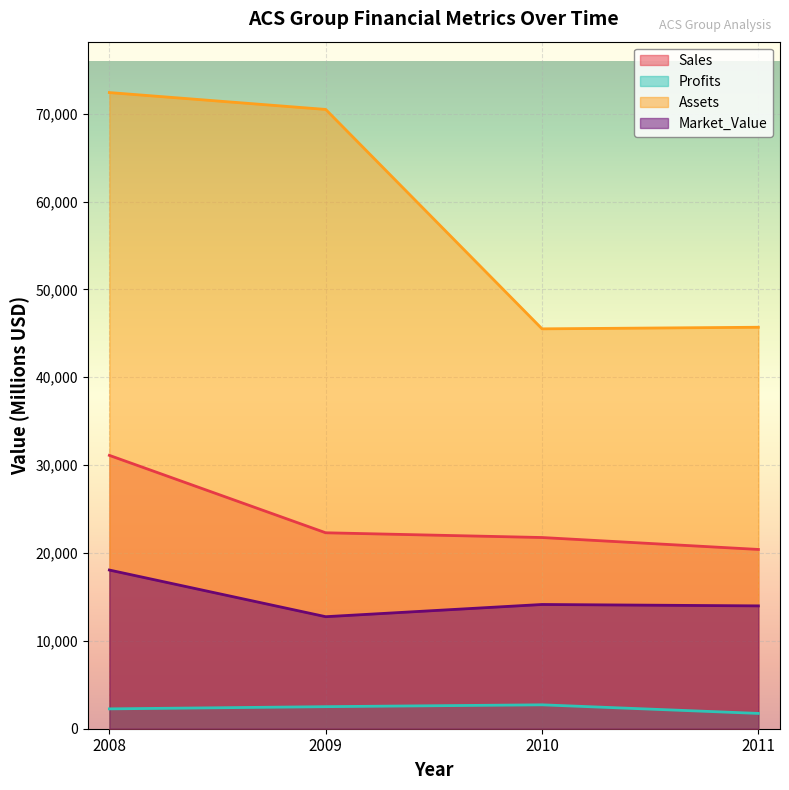

True or false: Assets and Market_Value cross at least once.

False